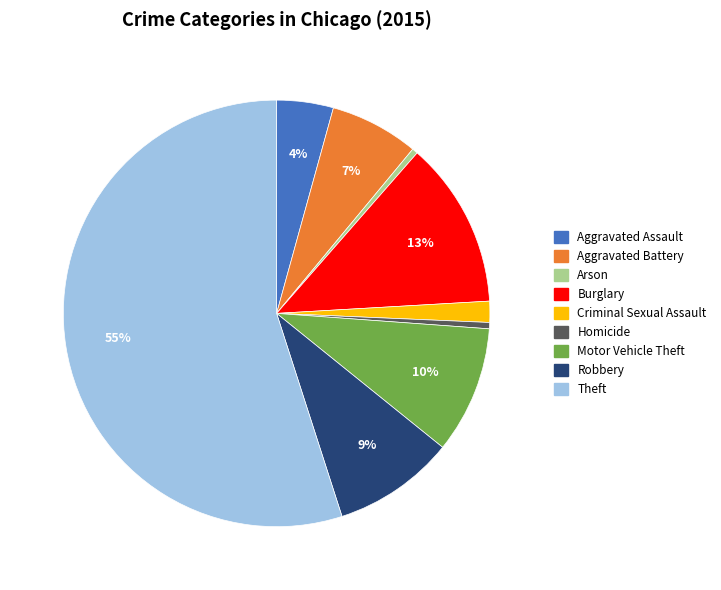

Is the sum of Theft and Motor Vehicle Theft greater than half?

Yes